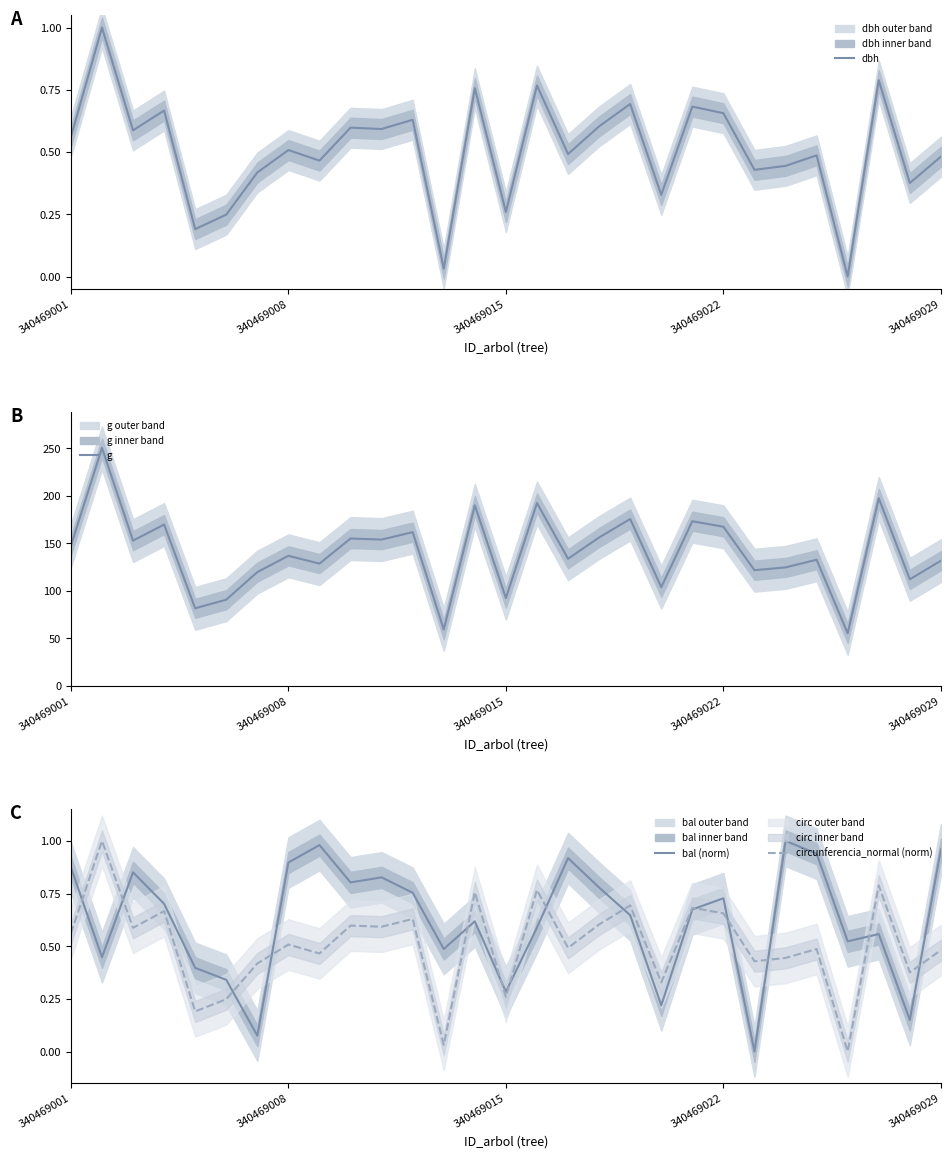

In bal (norm), how many points are higher than both neighbors (excluding endpoints)?

8